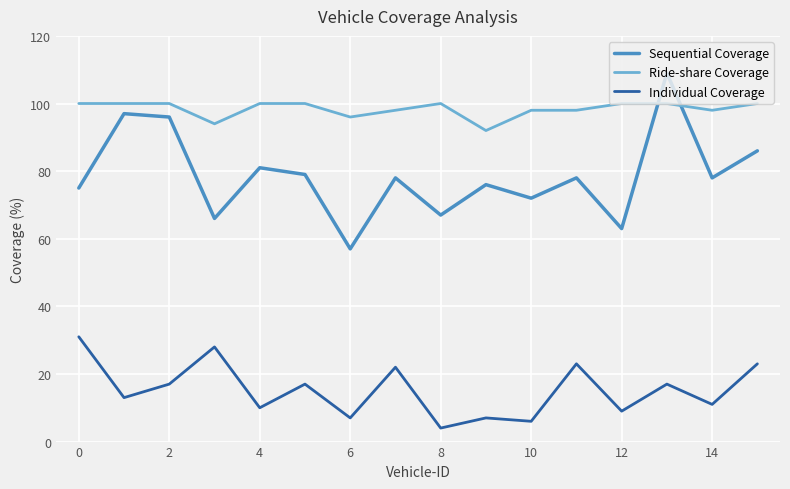

True or false: Sequential Coverage and Individual Coverage cross at least once.

False